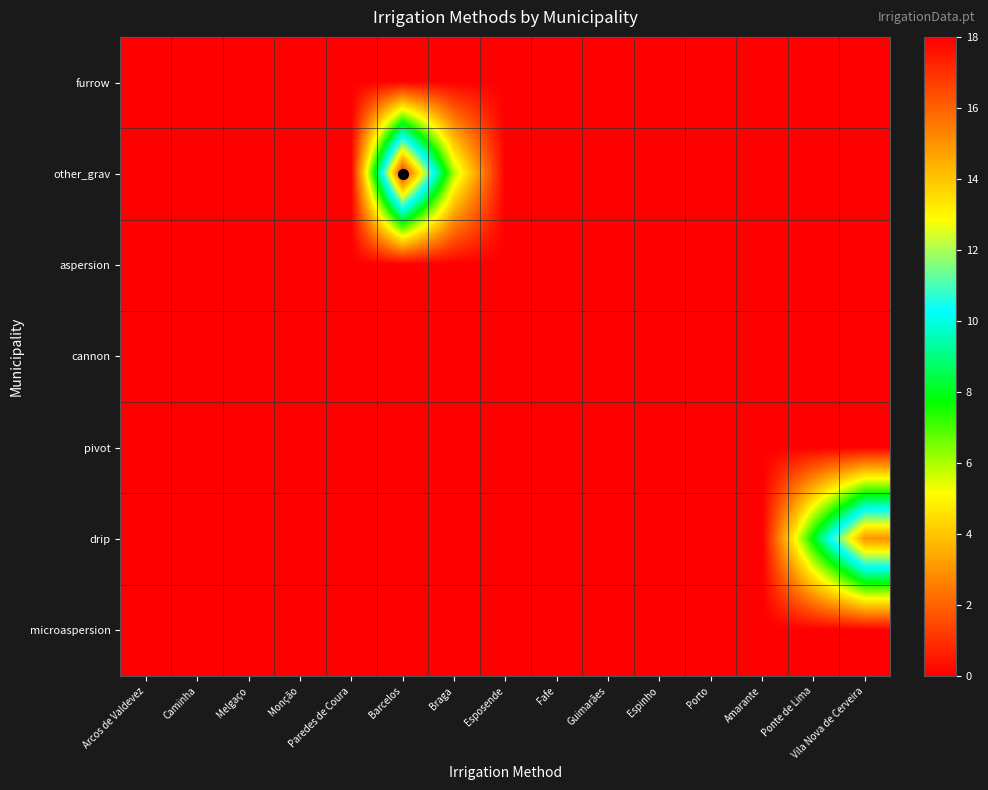

At which category is the sum across all series the highest?

Barcelos